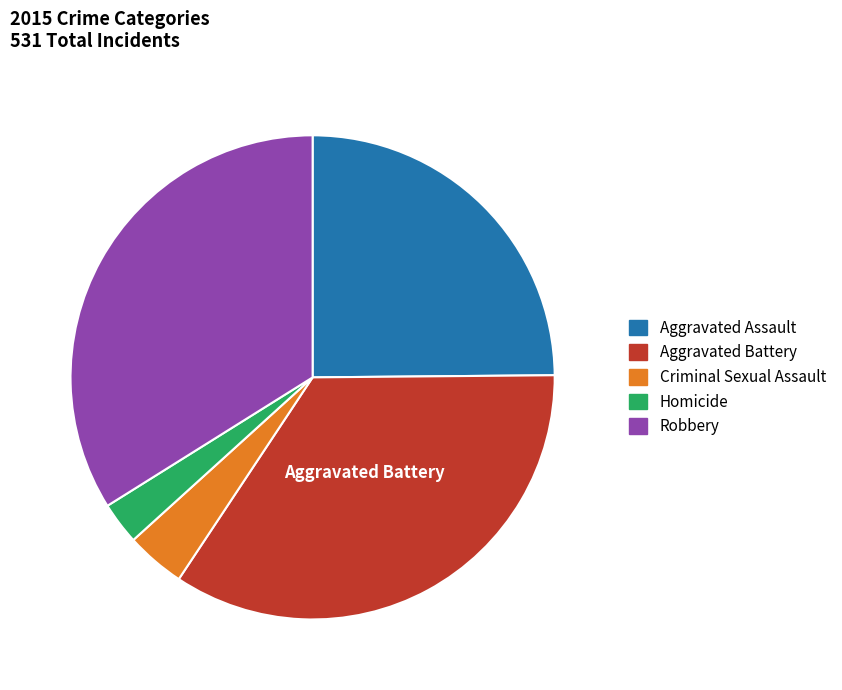

Is it true that Homicide is 3% of the pie?

True